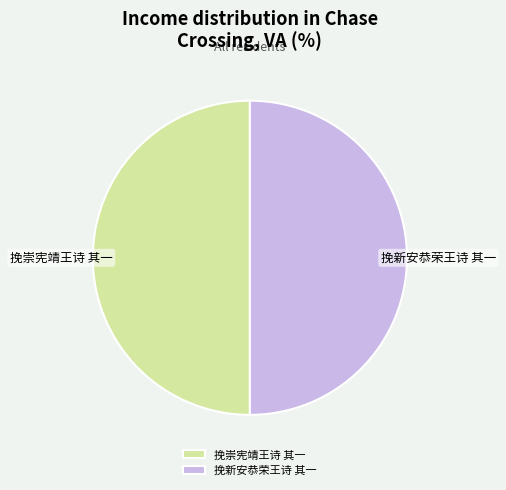

Do 挽新安恭荣王诗 其一 and 挽崇宪靖王诗 其一 together represent more than half of the pie?

Yes